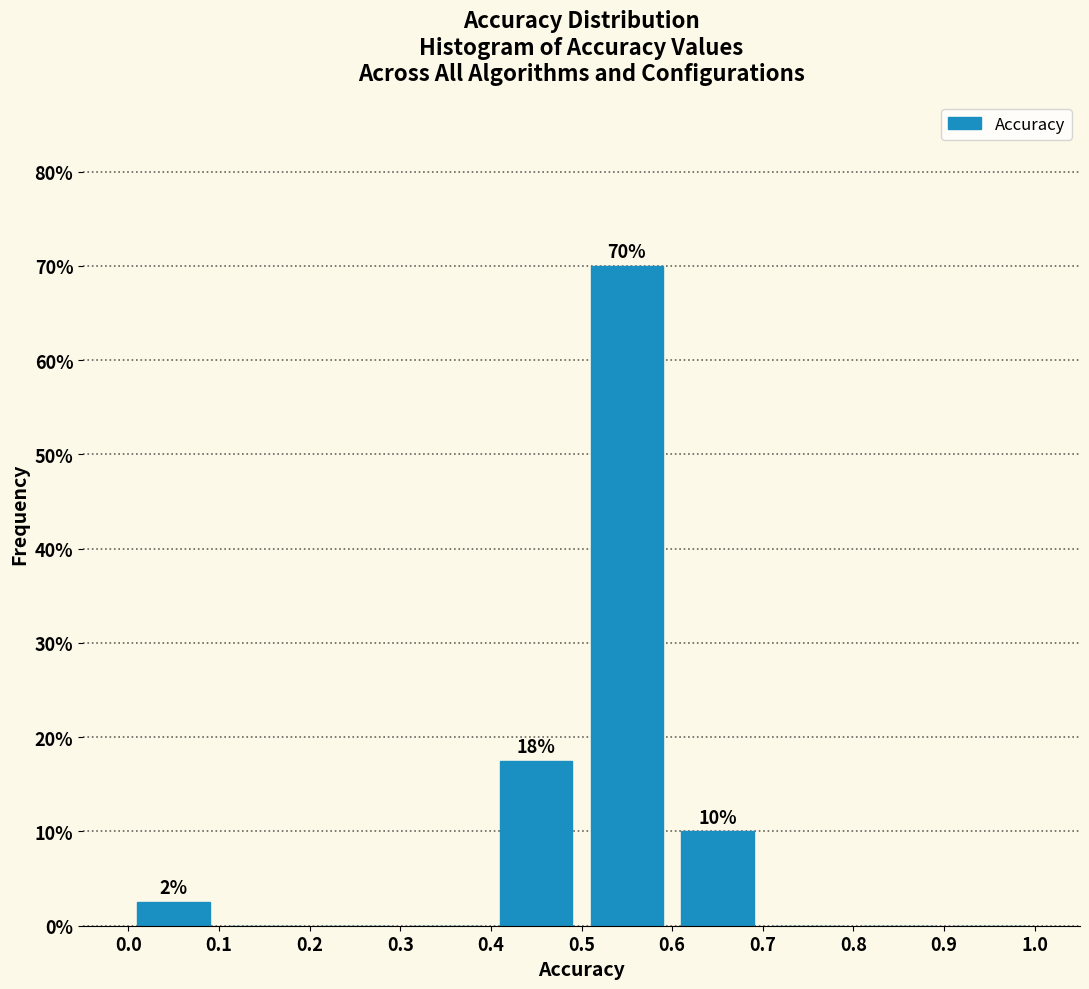

Which range on the x-axis has the tallest bar?

0.5 to 0.6